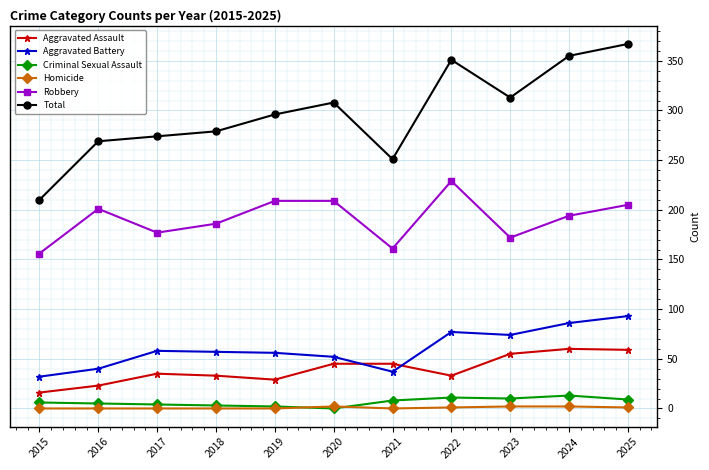

Which category has the highest value across all series?

2025